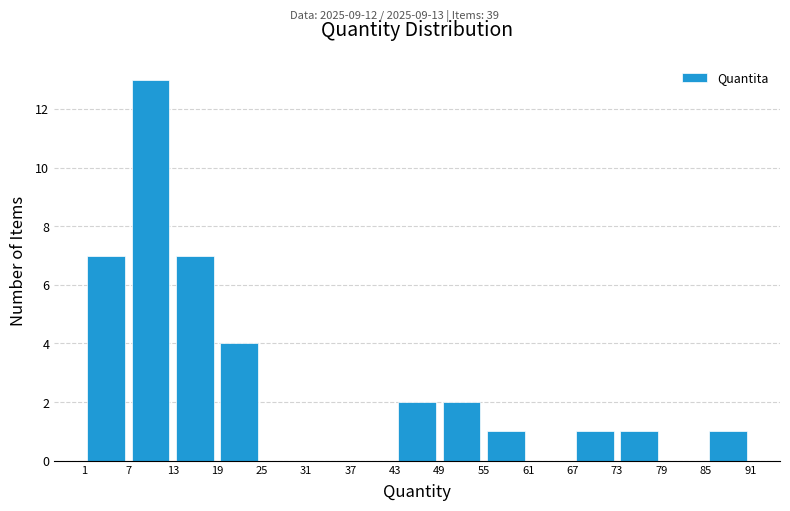

Which range on the x-axis has the tallest bar?

7 to 13